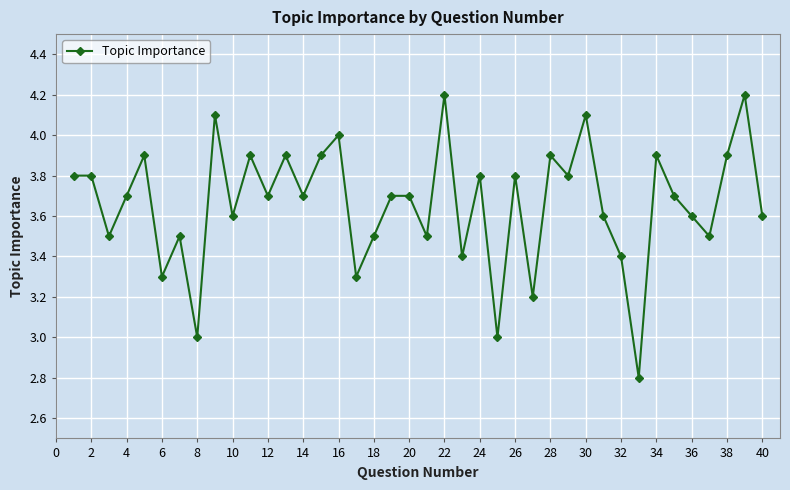

What is the difference between the maximum and minimum values?

1.4